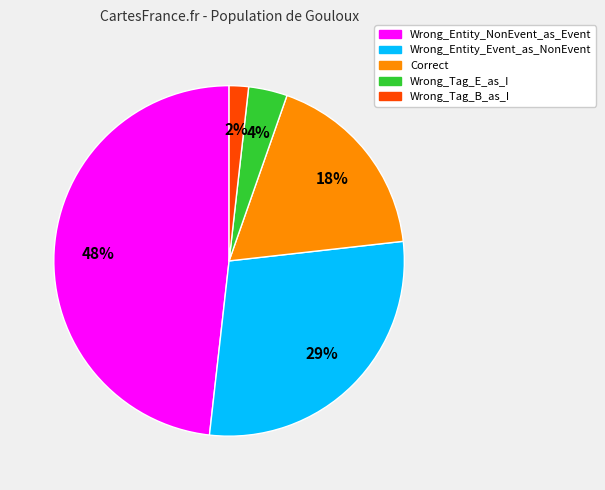

To the nearest percent, what is the combined percentage of Wrong_Tag_B_as_I and Correct?

20%